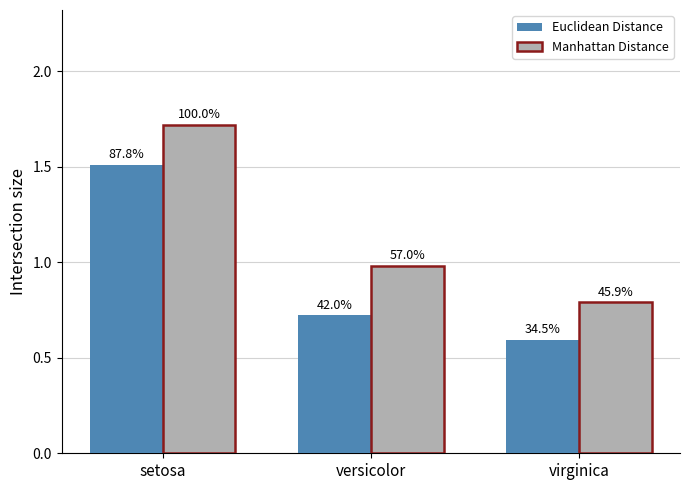

What are all the series names shown in the legend?

Euclidean Distance, Manhattan Distance